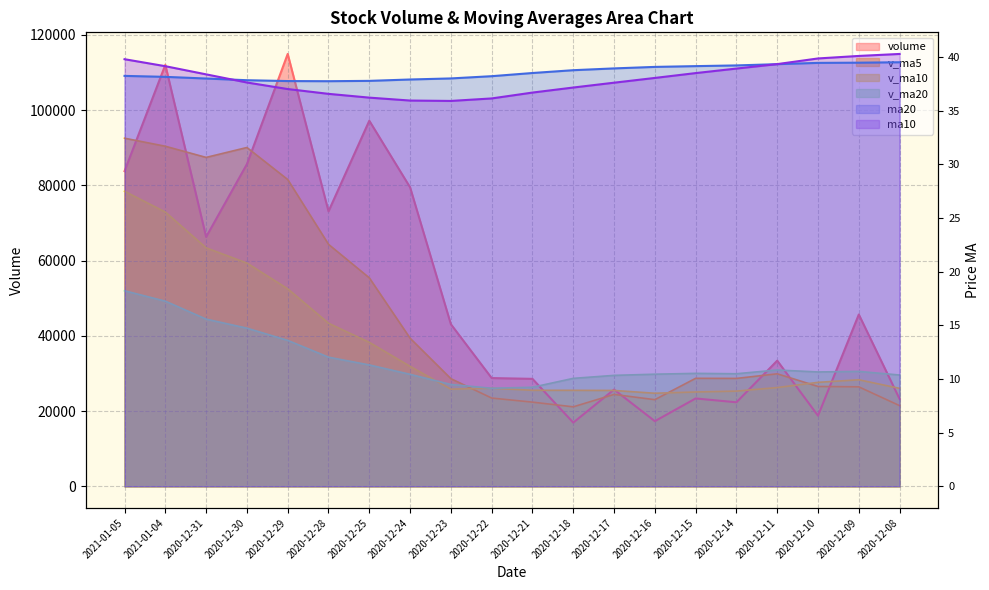

What is the maximum value shown in the chart?

114913.4